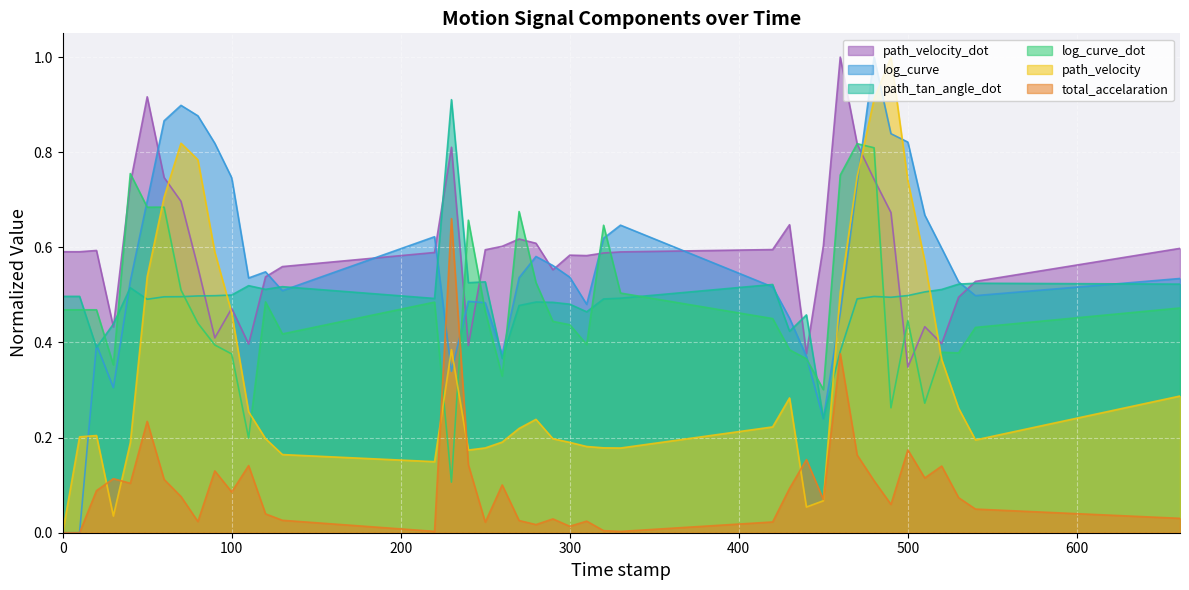

What is the lowest value of the path_tan_angle_dot series?

0.2